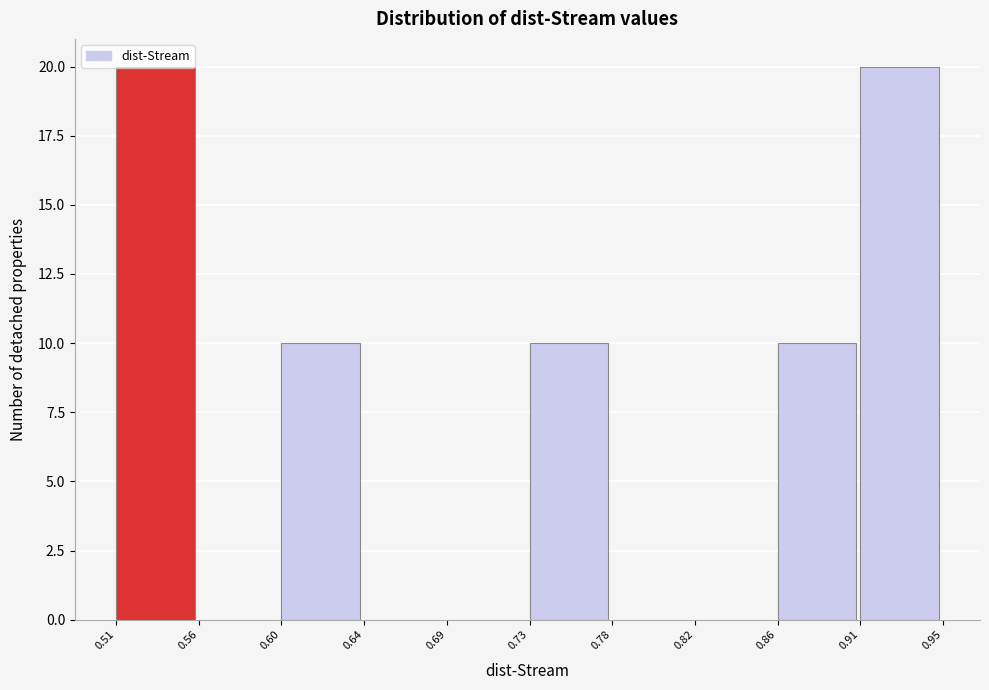

Is it true that the value at 0.78 is 8?

False